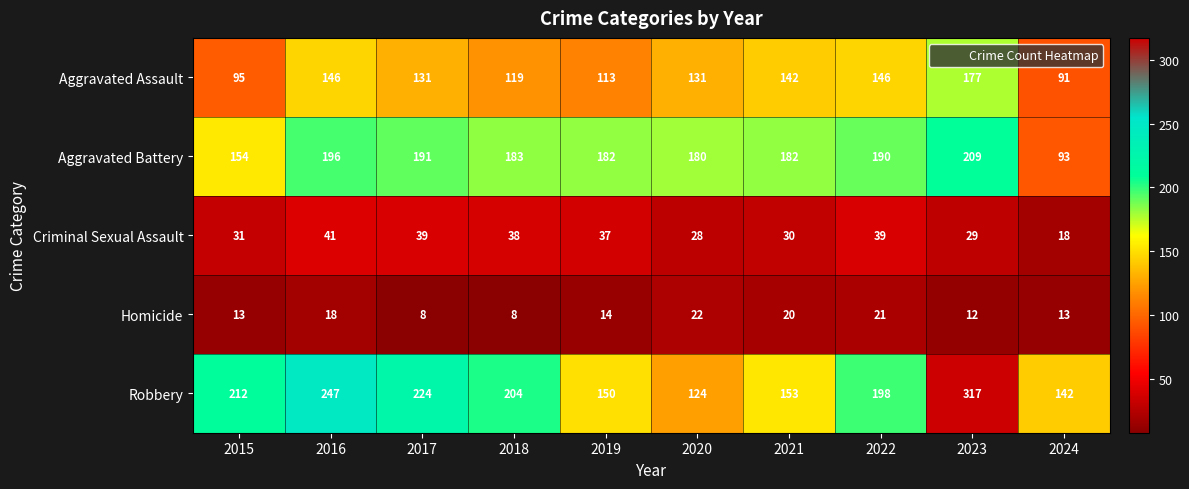

How many categories are shown in the chart?

10